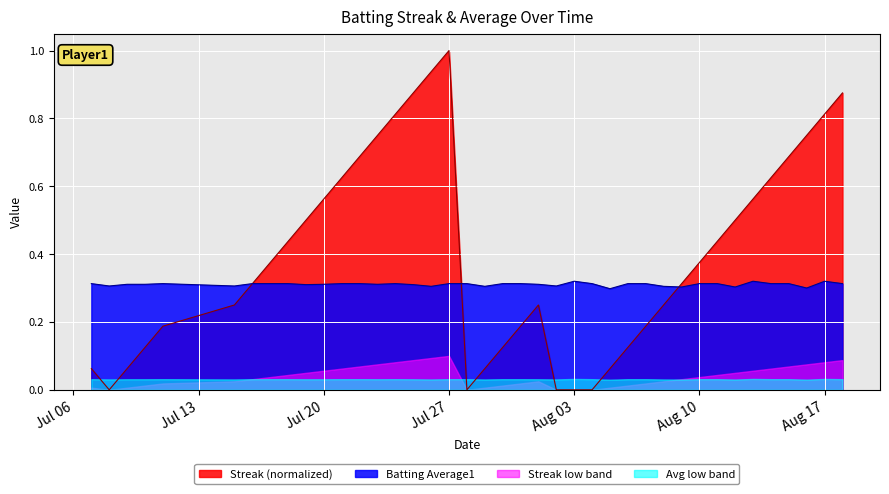

What is the highest value of the Batting Average1 series?

0.3